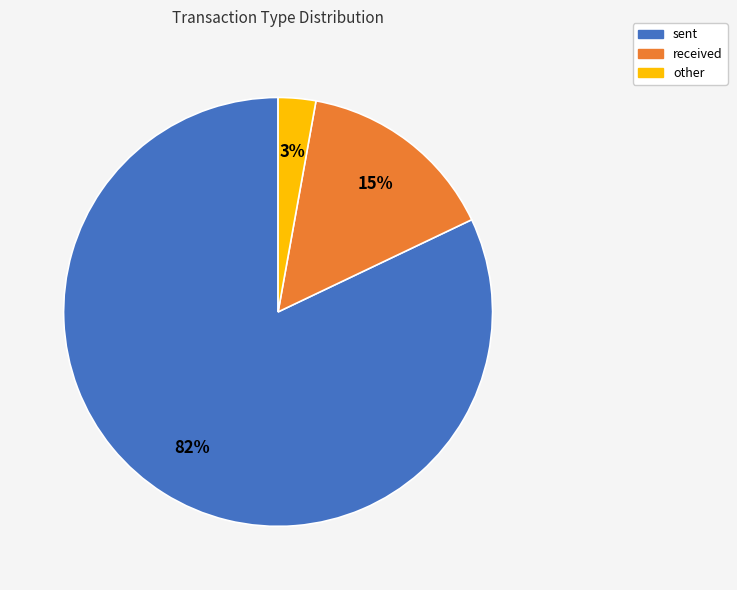

Which category has the biggest portion of the pie?

sent